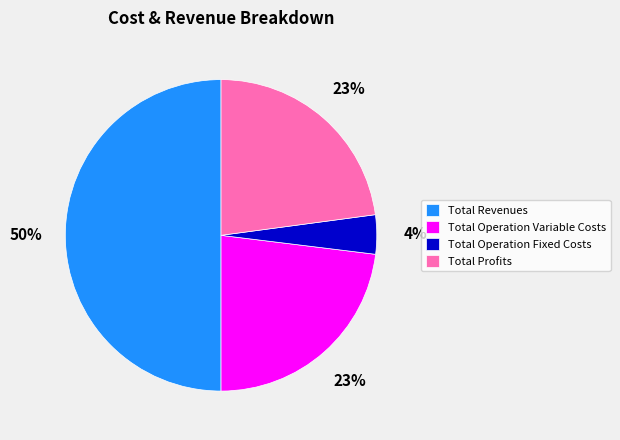

To the nearest percent, what is the average slice percentage?

25%